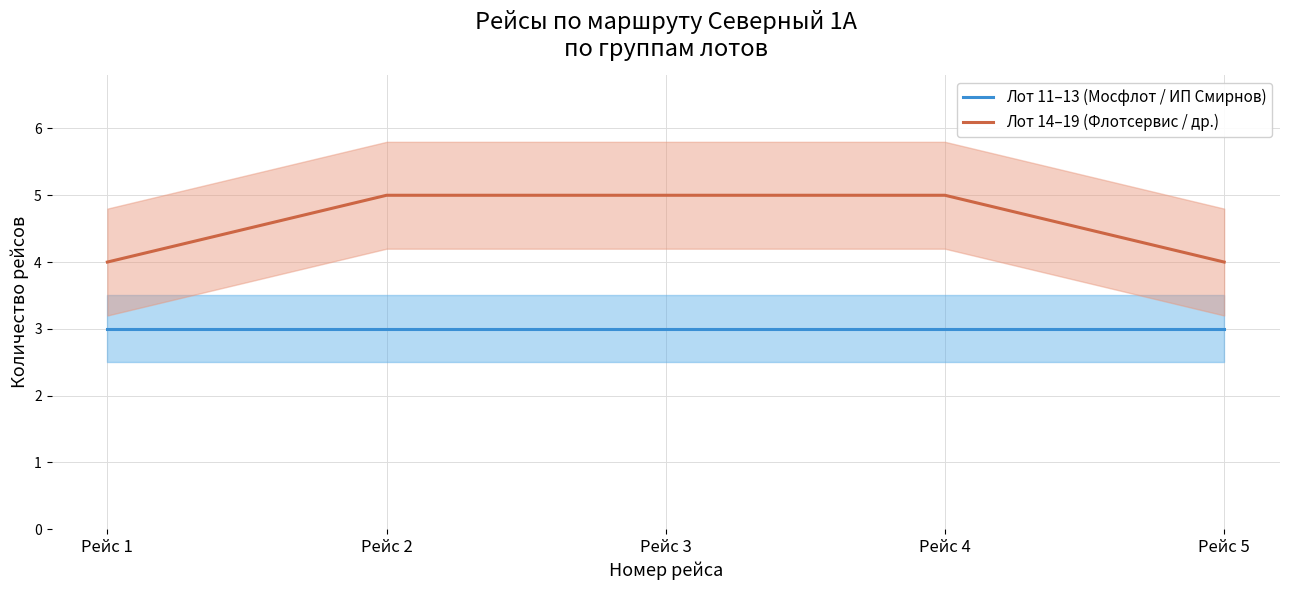

Reading left to right, list all the values displayed in this chart.

Лот 11–13 (Мосфлот / ИП Смирнов): Рейс 1=3	Рейс 2=3	Рейс 3=3	Рейс 4=3	Рейс 5=3
Лот 14–19 (Флотсервис / др.): Рейс 1=4	Рейс 2=5	Рейс 3=5	Рейс 4=5	Рейс 5=4